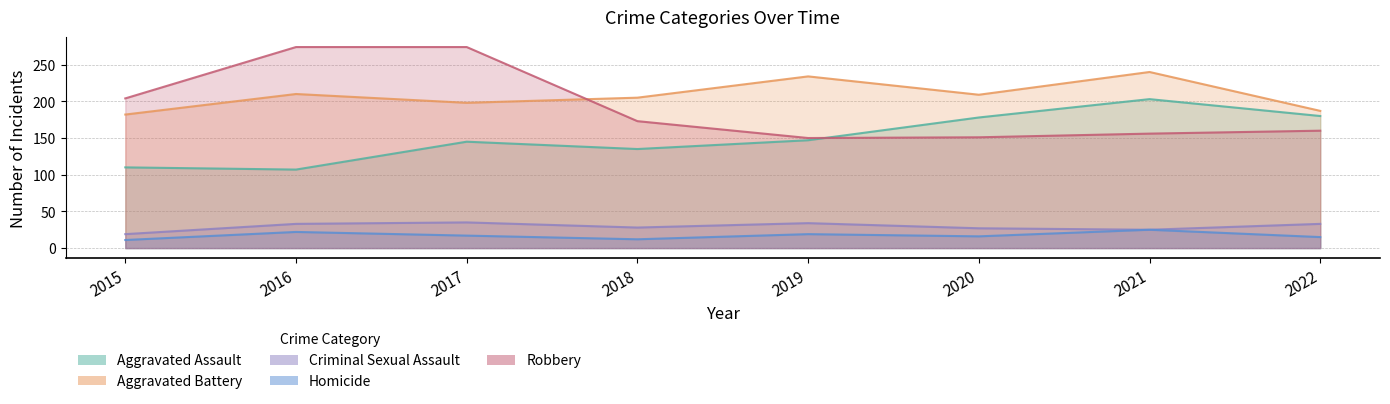

How many data points does each series have?

8